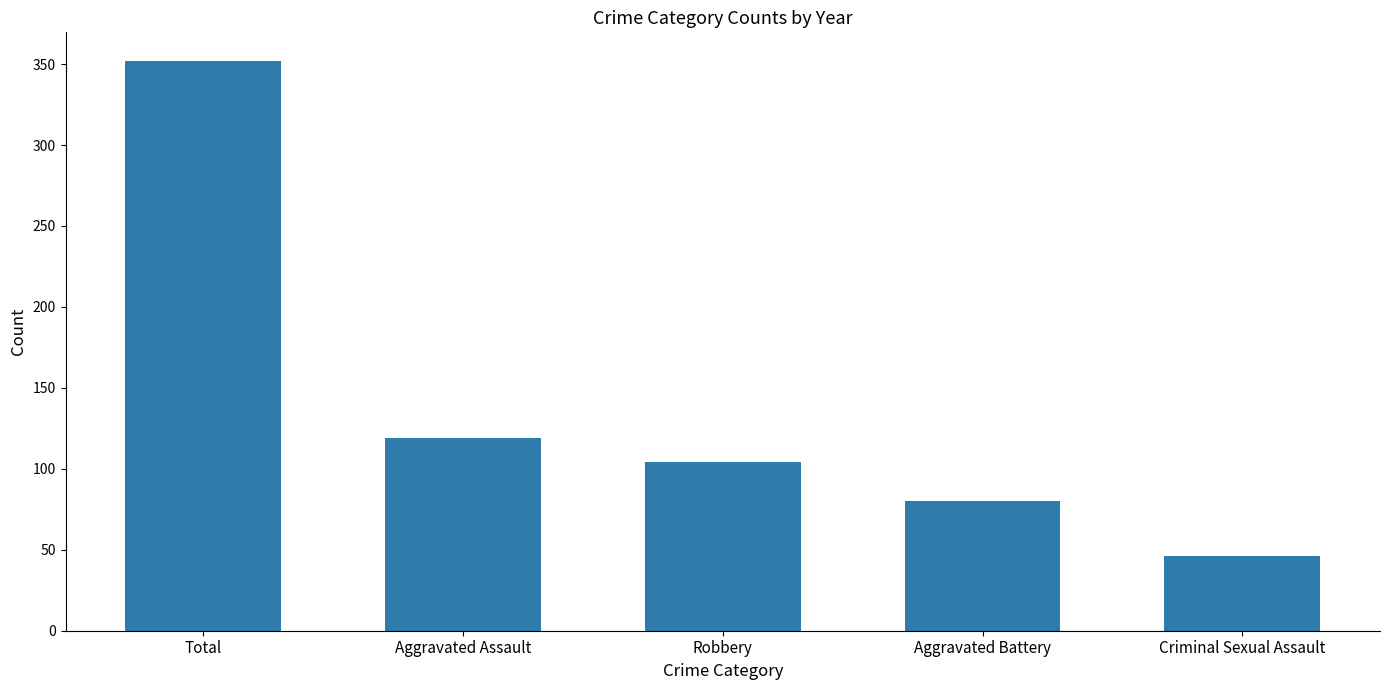

Which has a higher value, Robbery or Criminal Sexual Assault?

Robbery